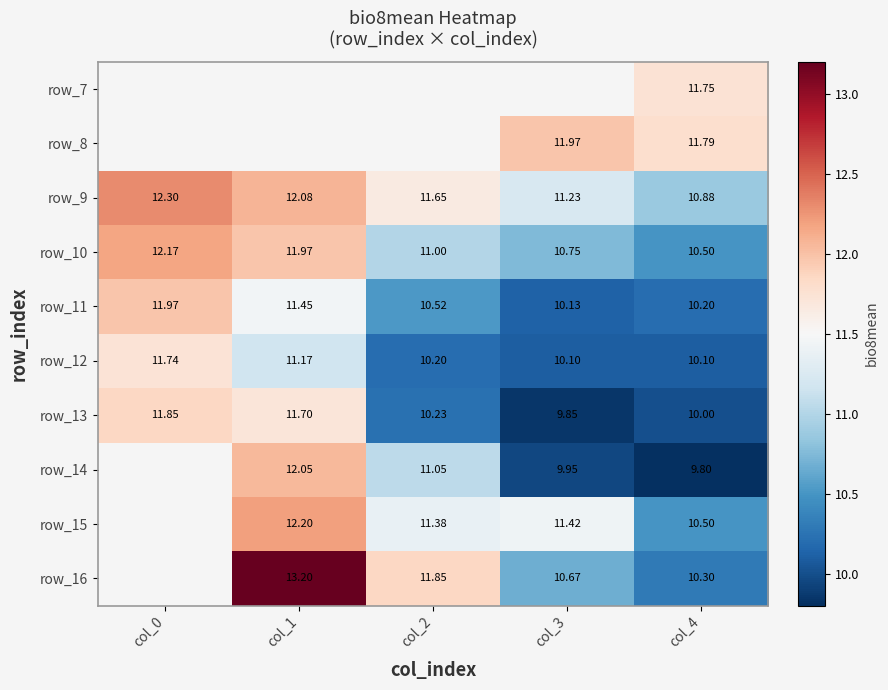

Is the value of row_16 at col_2 greater than the value of row_11 at col_1?

Yes